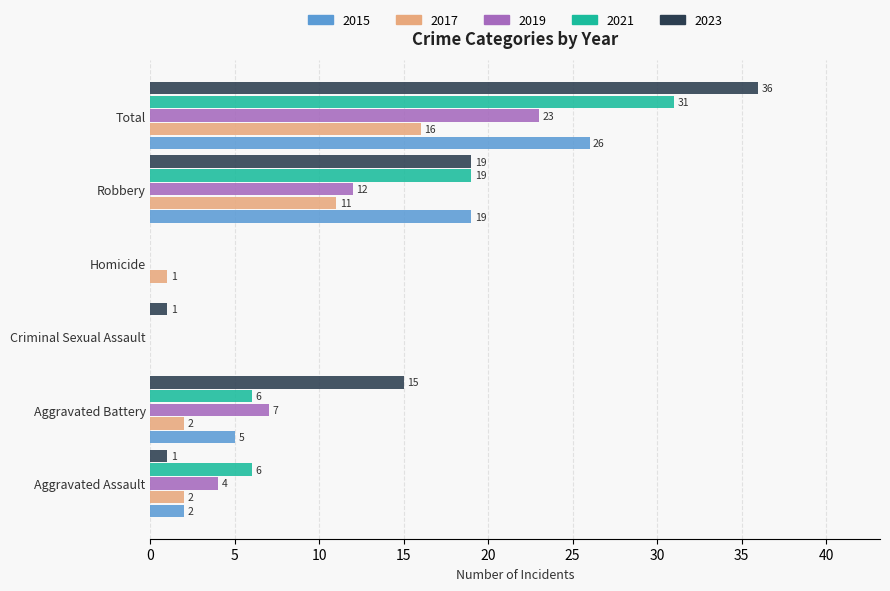

The 2017 series shows 0 at Criminal Sexual Assault. True or false?

True